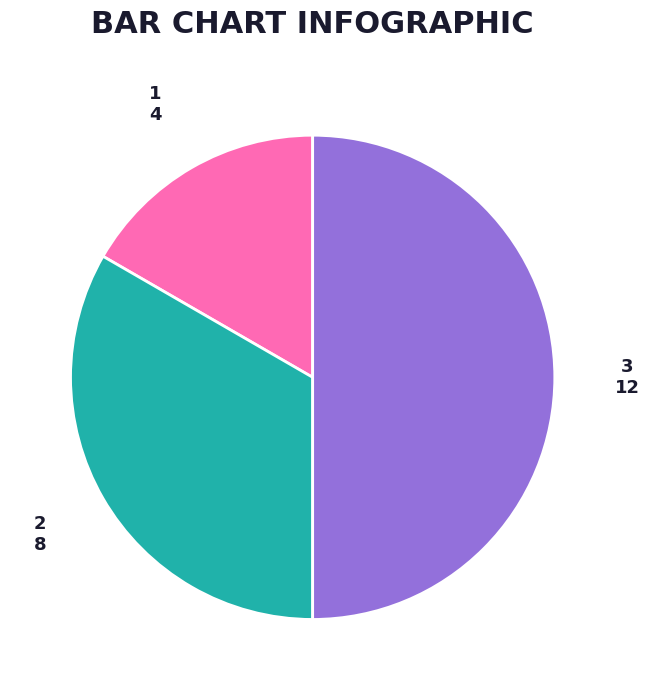

Is 2 the majority of the pie?

No